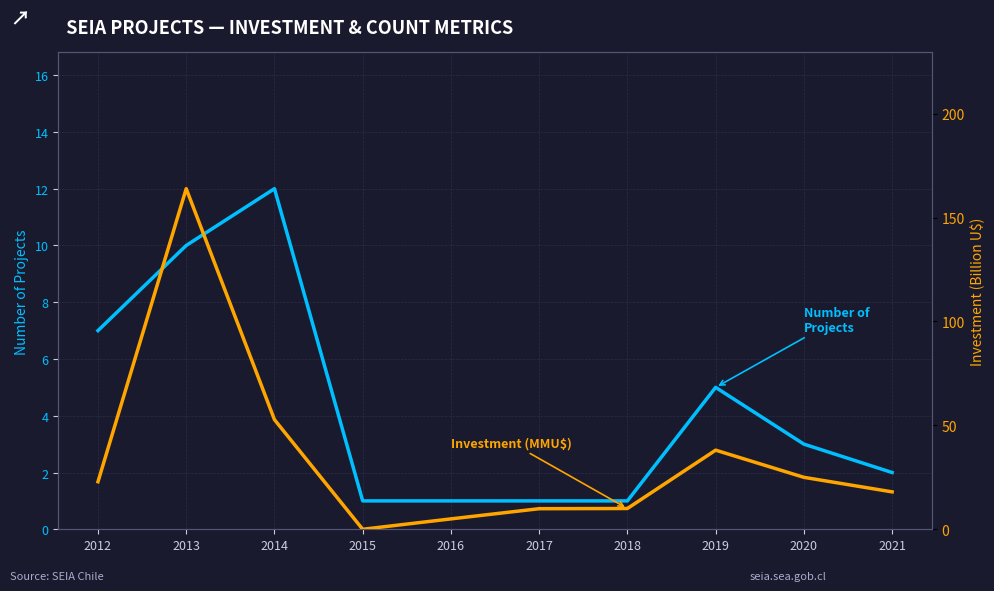

What are all the series names shown in the legend?

Number of Projects, Investment (MMU$)